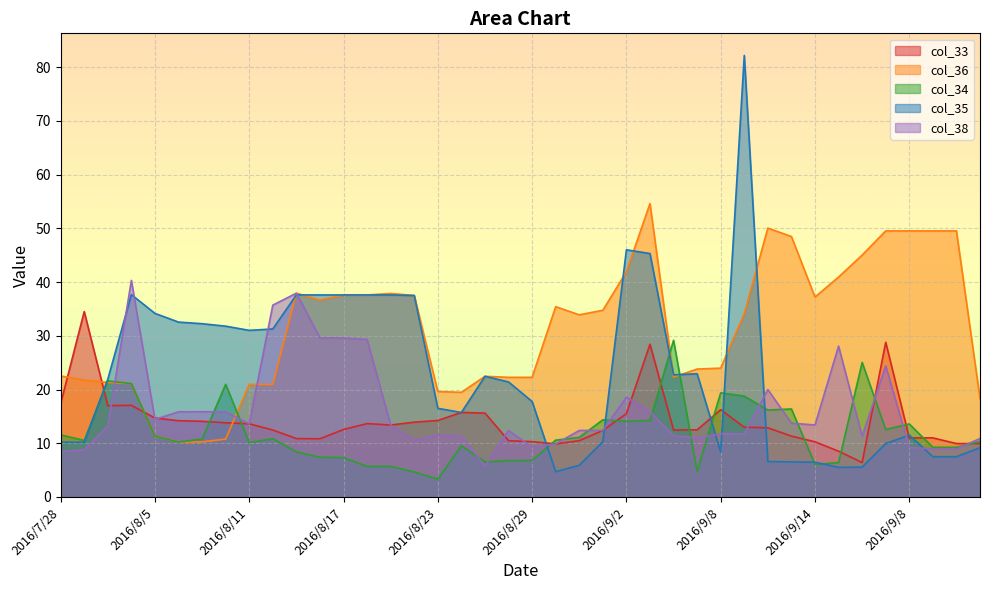

What is the label of the 23rd point from the left?

2016/8/31